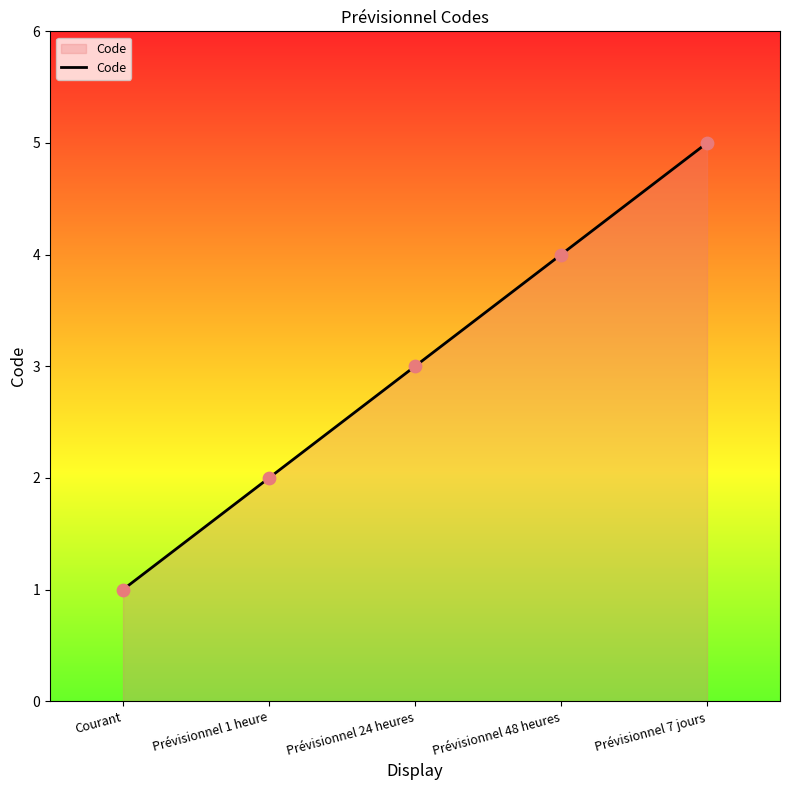

Which has a higher value, Prévisionnel 7 jours or Courant?

Prévisionnel 7 jours